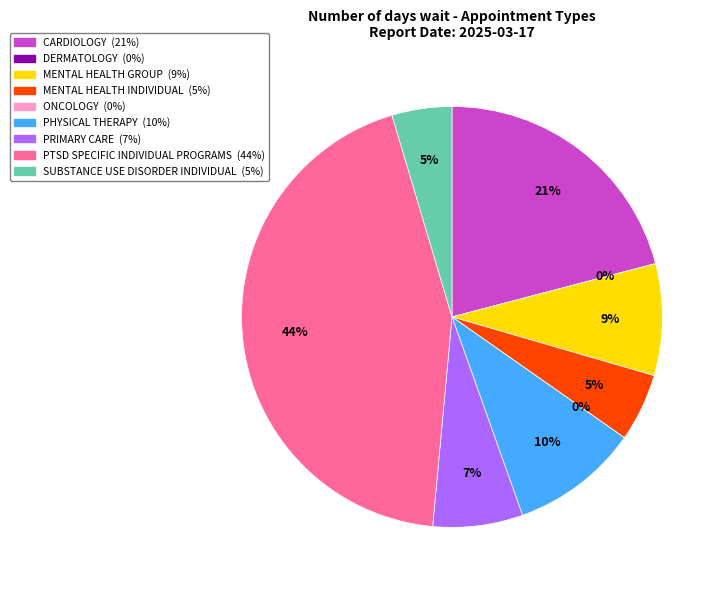

Approximately how many times larger is the value at MENTAL HEALTH INDIVIDUAL compared to SUBSTANCE USE DISORDER INDIVIDUAL?

1.1